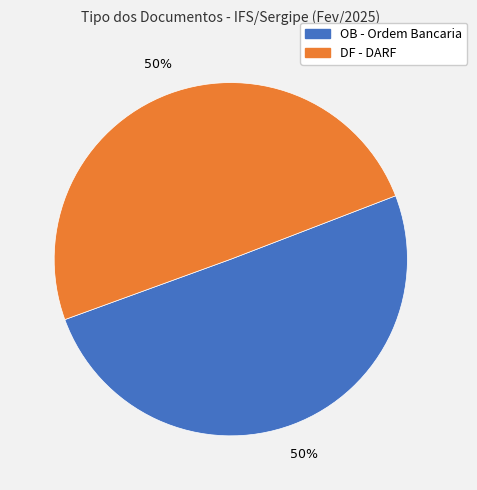

To the nearest percent, what is the average slice percentage?

50%